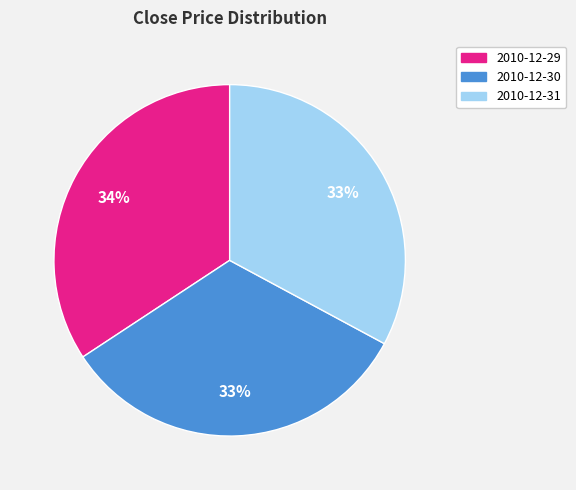

Which slice is the largest?

2010-12-29